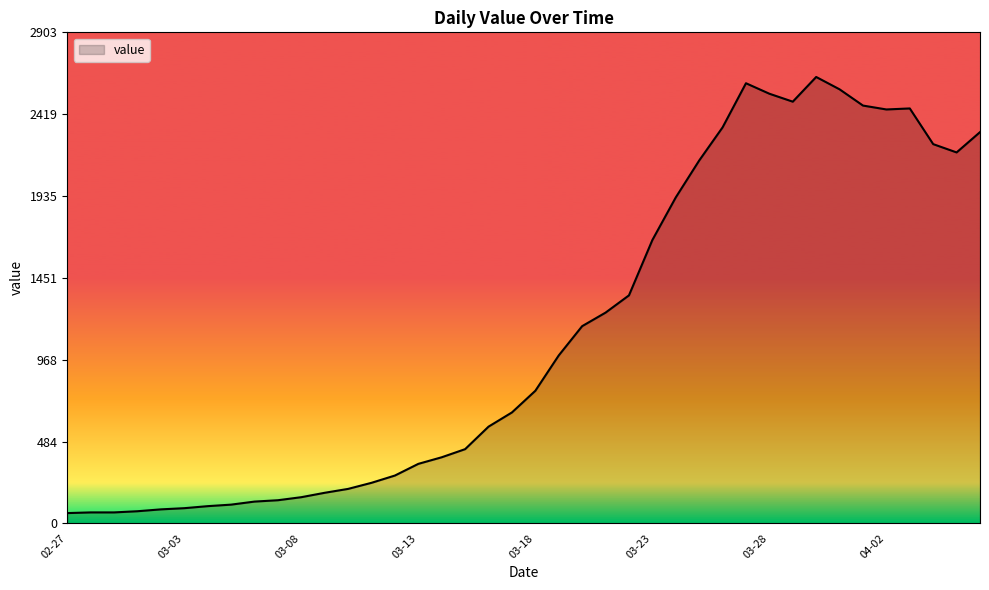

What is the smallest value displayed?

61